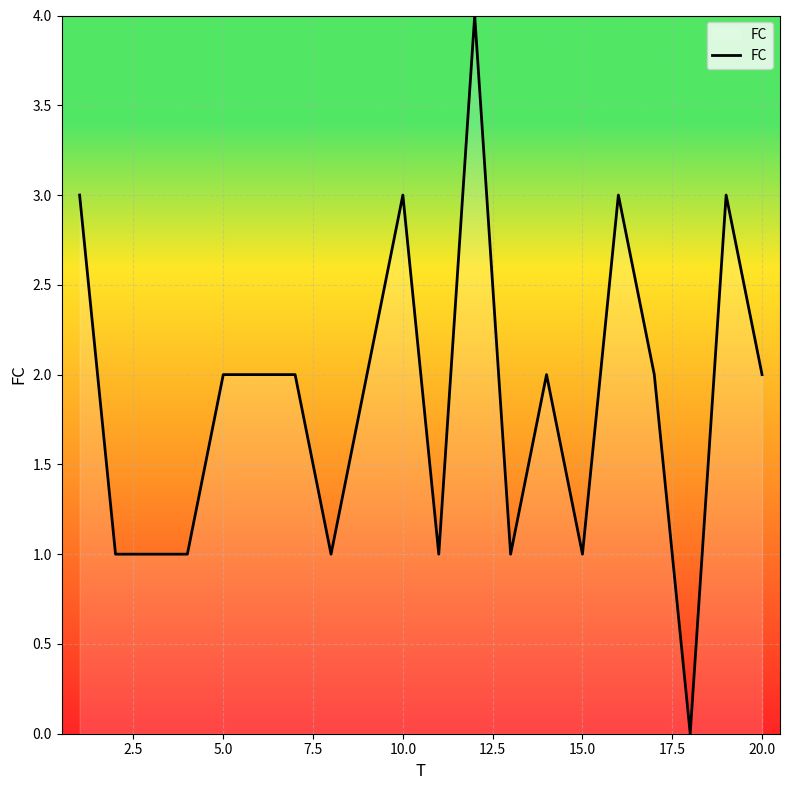

What is the greatest value displayed?

4